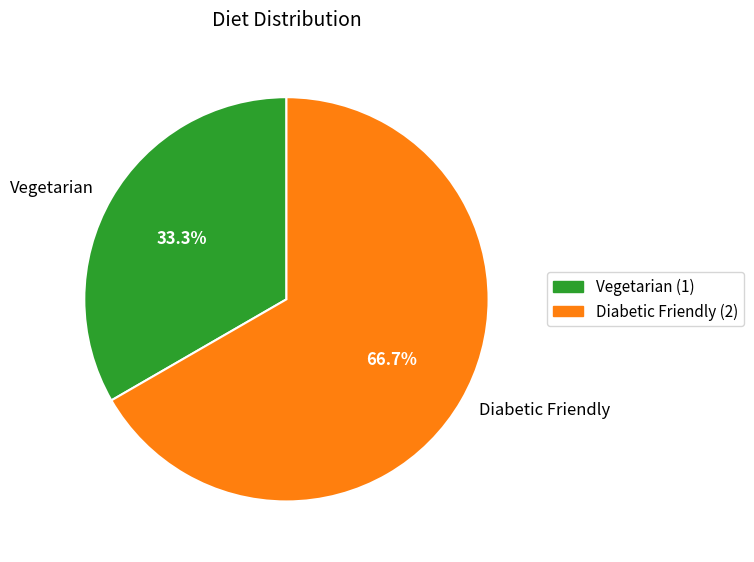

To the nearest percent, what is the difference between the largest and smallest slice percentages?

33%